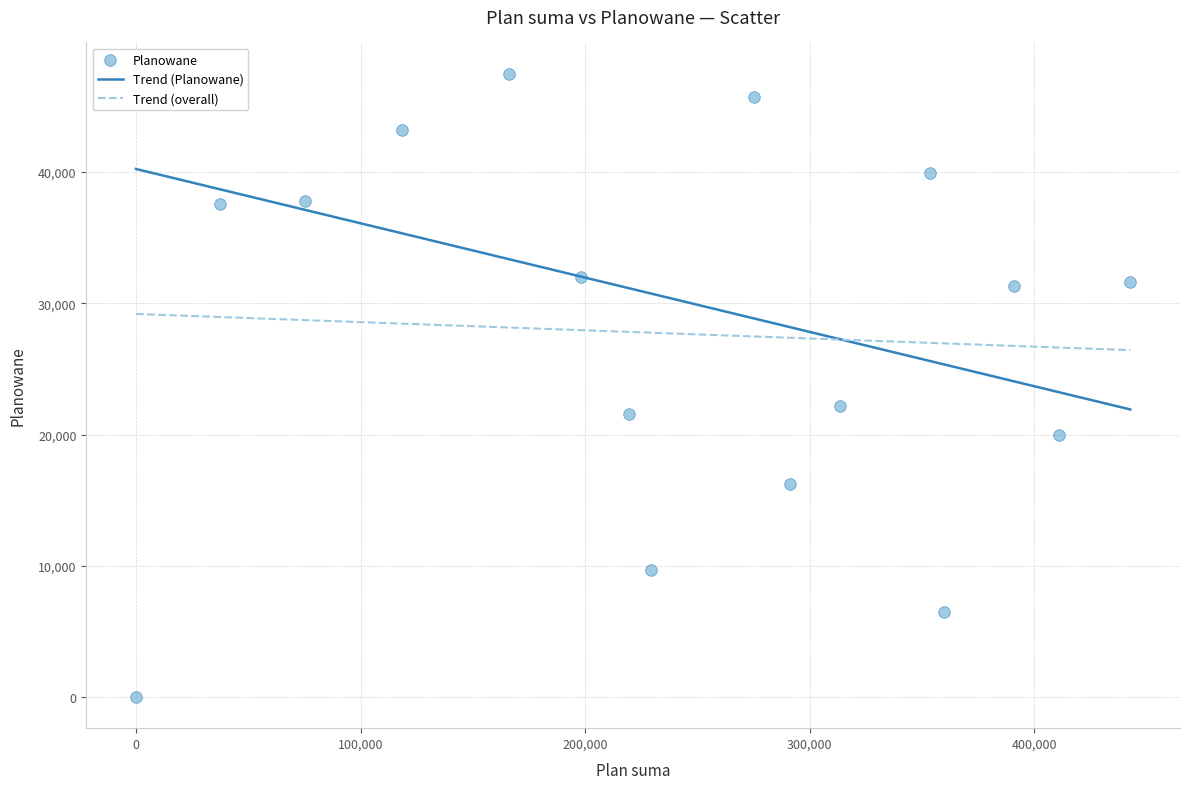

What Y value in the scatter plot is closest to 23750?

22200